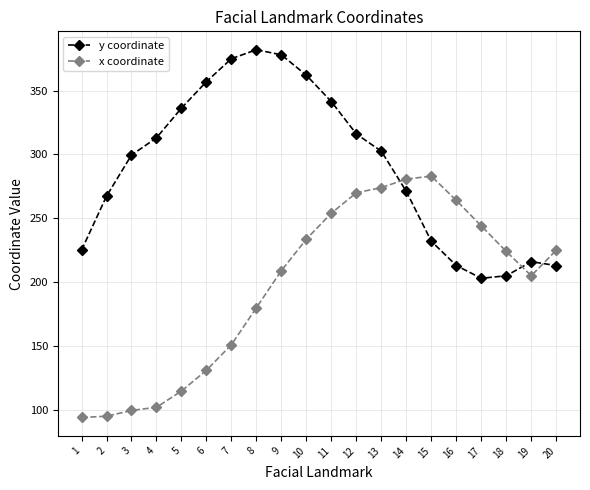

What is the value of the x coordinate point at the 12th from the left?

270.0